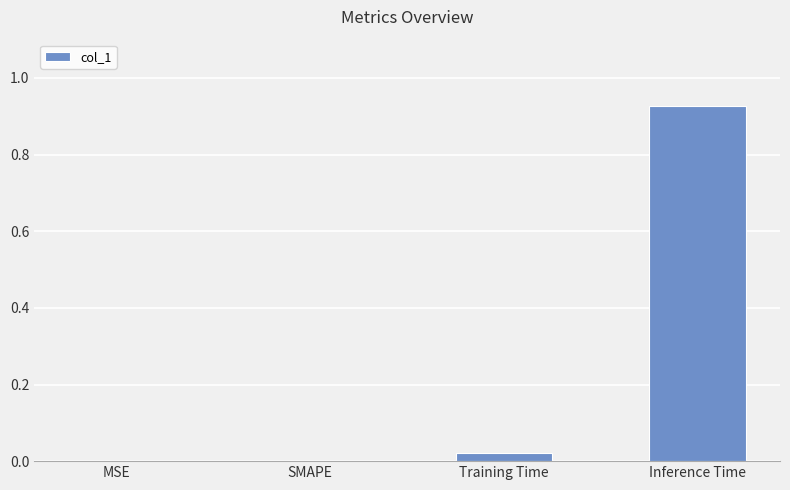

Which label corresponds to the largest value in the chart?

Inference Time